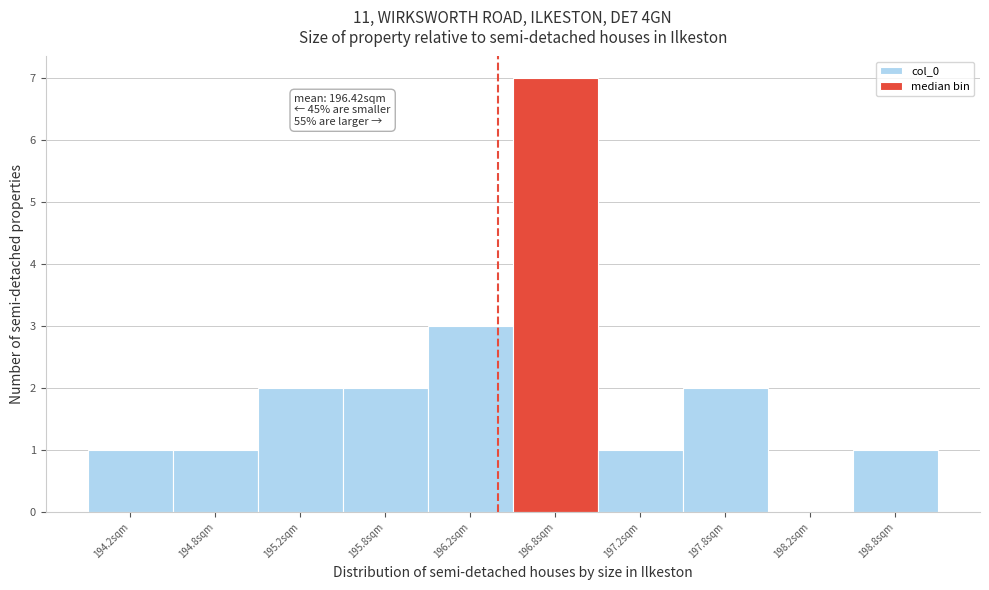

Which range on the x-axis has the tallest bar?

196.5 to 197.0